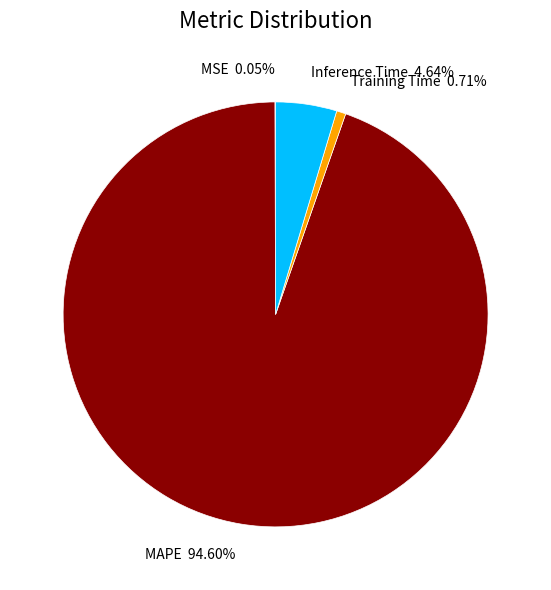

Is there any slice that represents more than half of the pie?

Yes